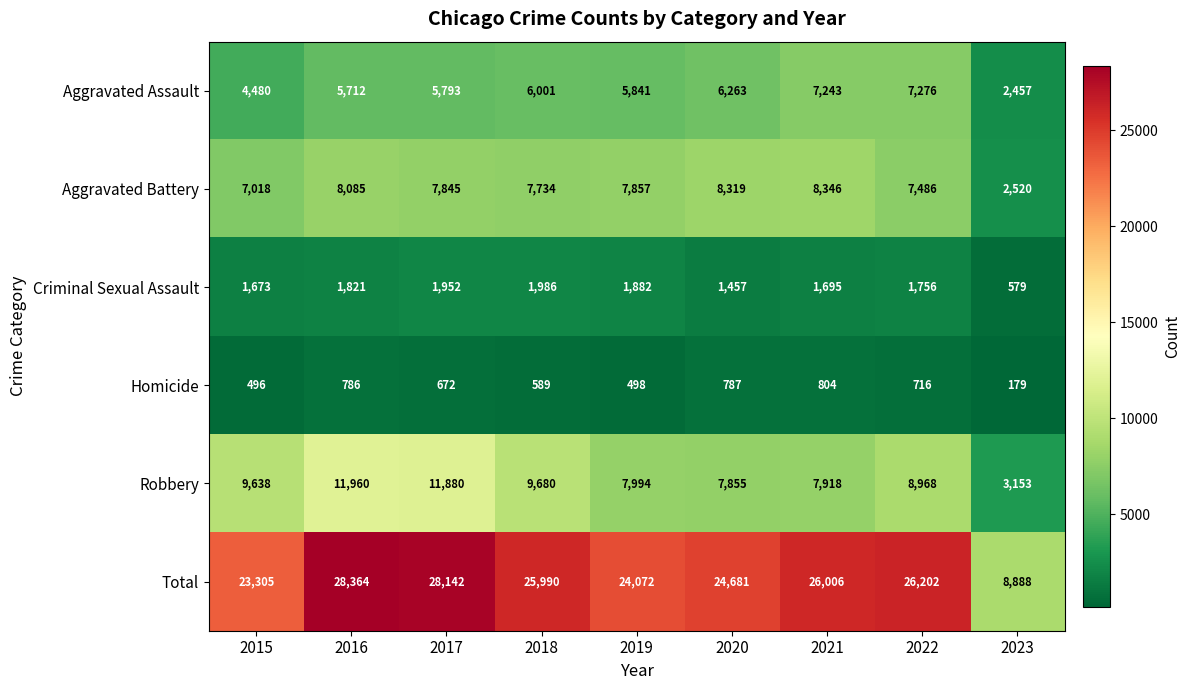

Which series has the largest range (max minus min)?

Total